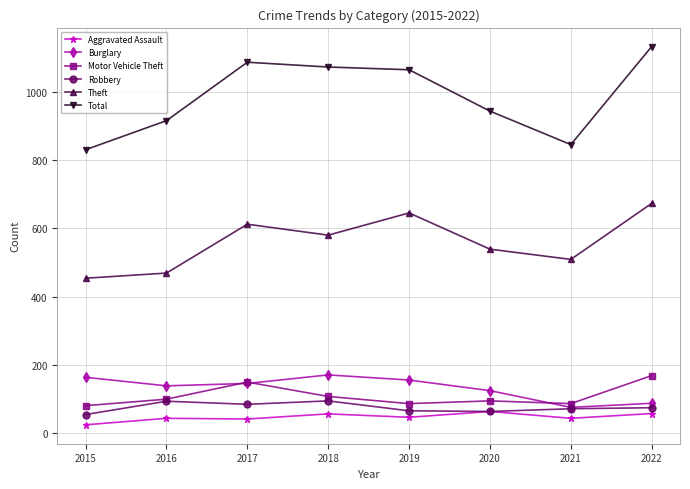

True or false: Robbery and Theft cross at least once.

False